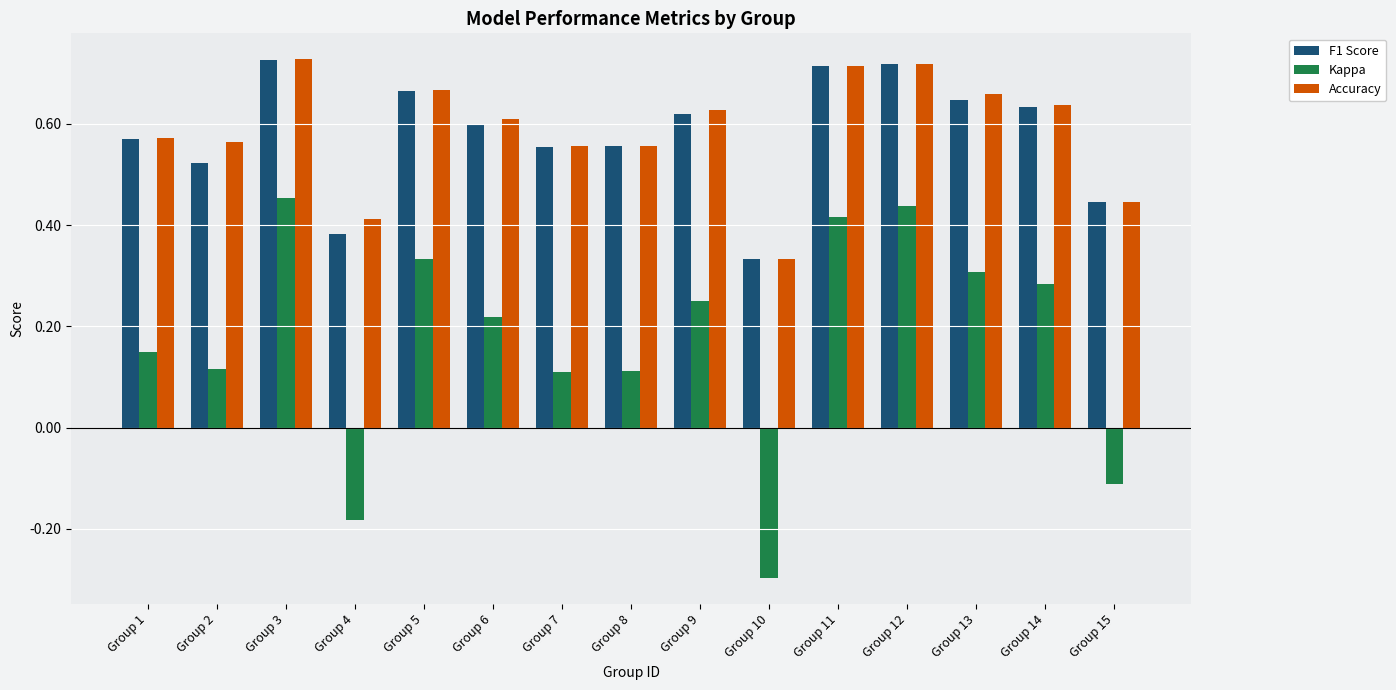

Which series changed the most between Group 3 and Group 14?

Kappa